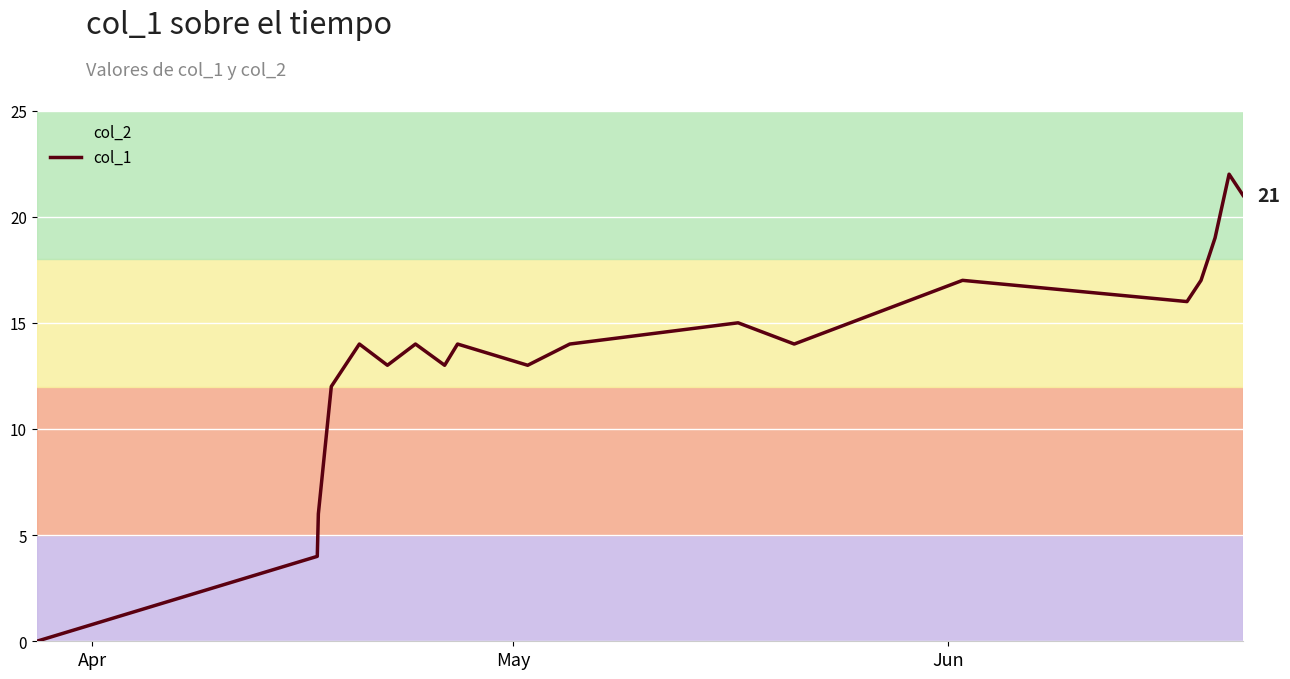

What is the average value?

14